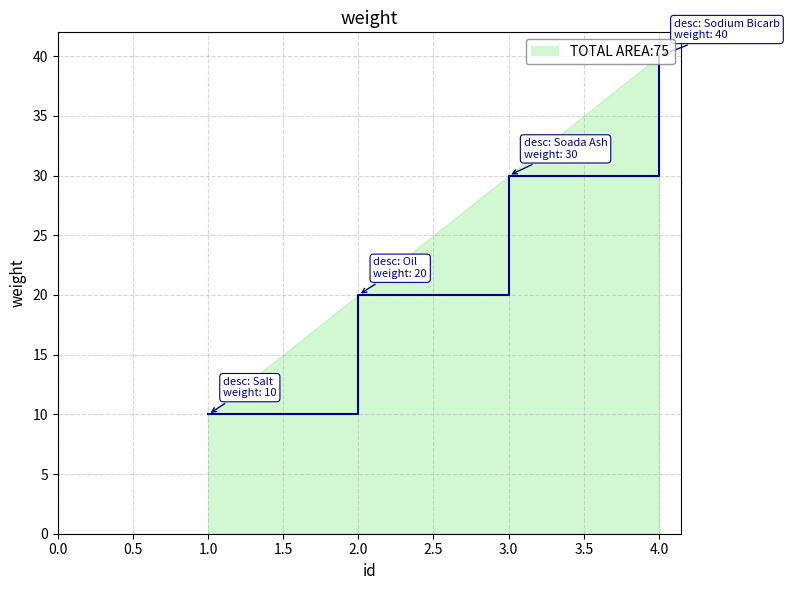

How many distinct data groups are displayed?

1